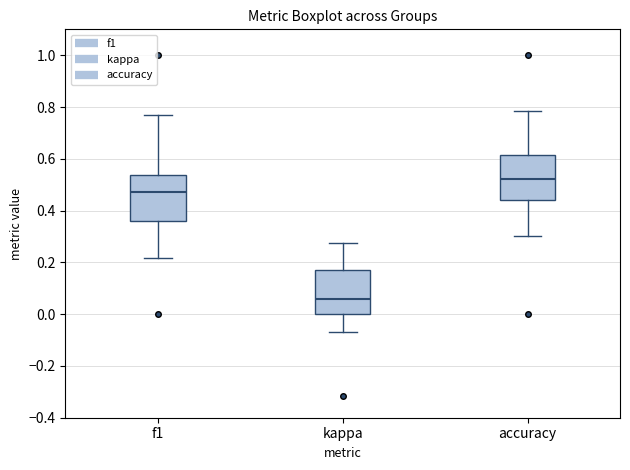

Which box has the lowest median line?

kappa